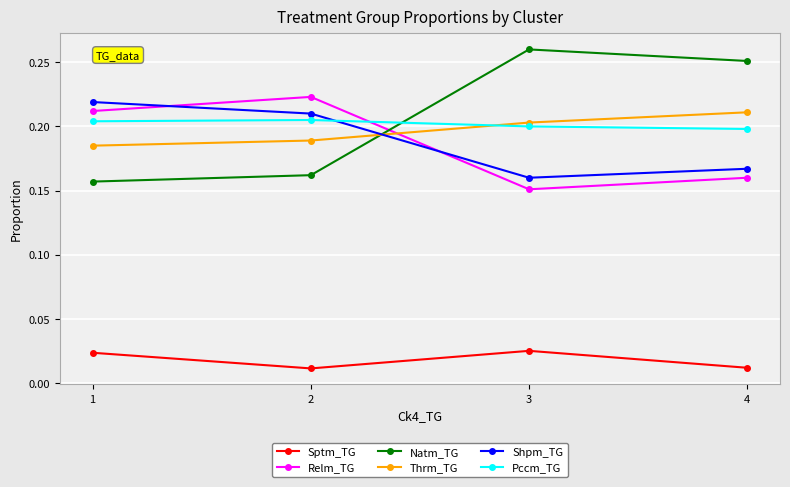

True or false: Pccm_TG has more than 1 interior local peaks.

False